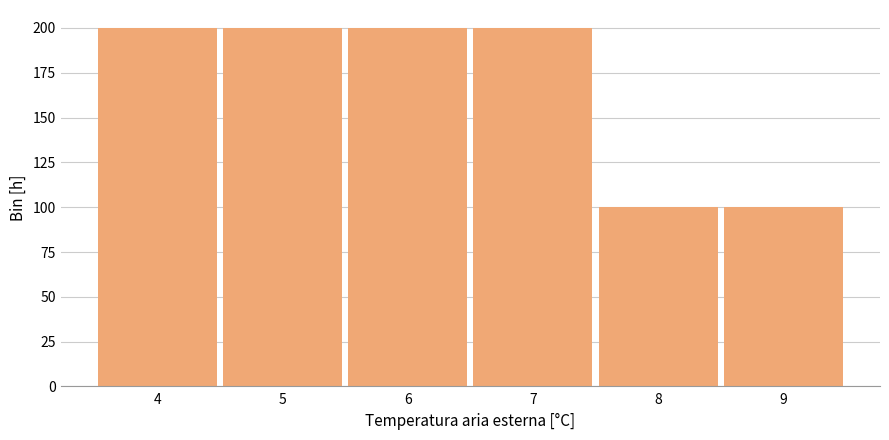

Reading left to right, transcribe this chart: for each bar, give the range it covers on the x-axis and its height. The values are not printed on the chart, so give them approximately, as read against the axis.

3.5 to 4.5: 200
4.5 to 5.5: 200
5.5 to 6.5: 200
6.5 to 7.5: 200
7.5 to 8.5: 100
8.5 to 9.5: 100